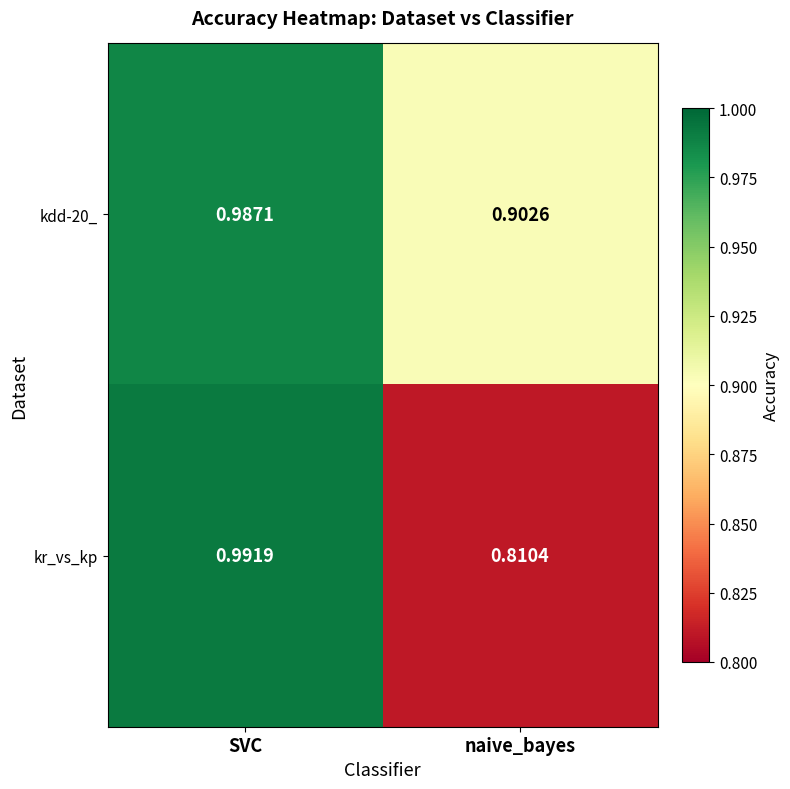

Which category has the lowest value across all series?

naive_bayes